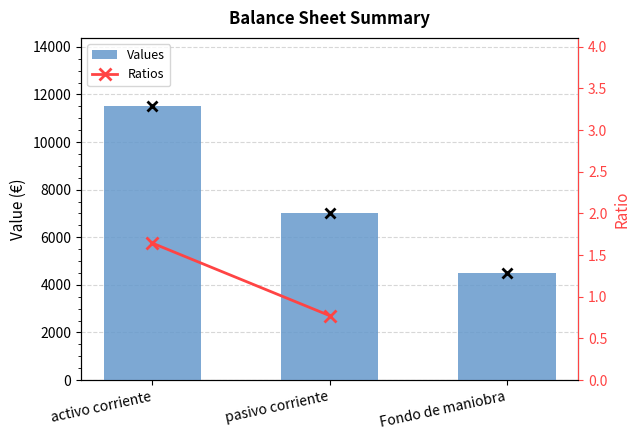

Rank the categories by value from lowest to highest.

Fondo de maniobra, pasivo corriente, activo corriente